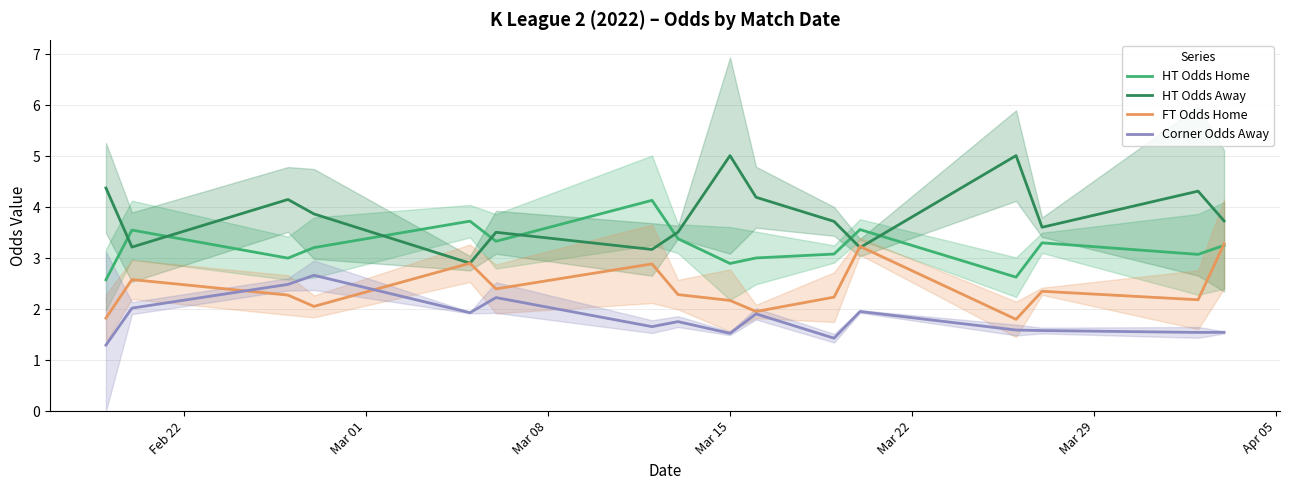

True or false: Corner Odds Away and HT Odds Home intersect in this chart.

False